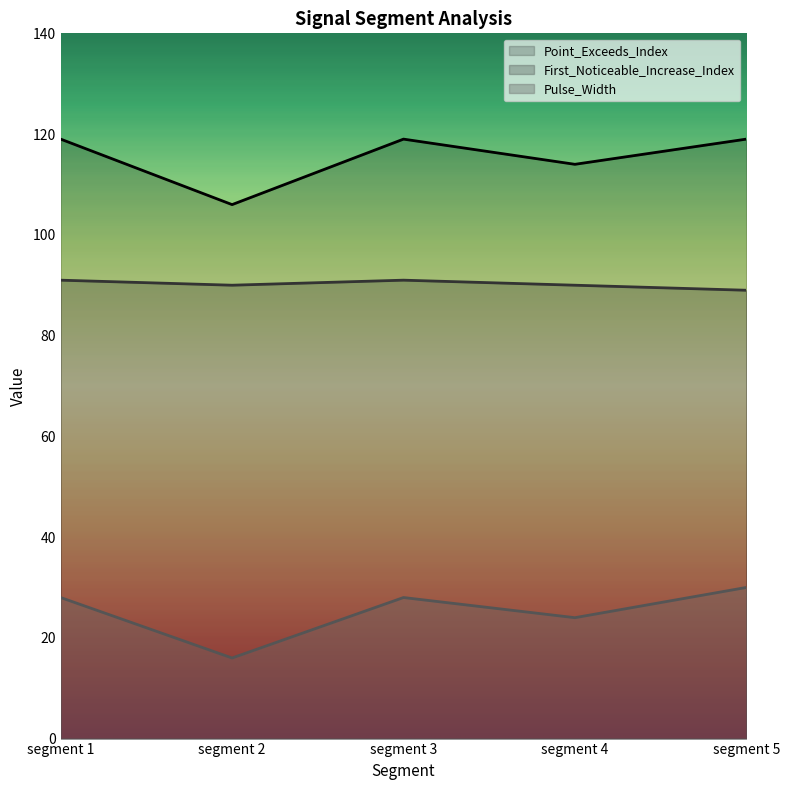

What is the value of the First_Noticeable_Increase_Index point at the 4th from the left?

90